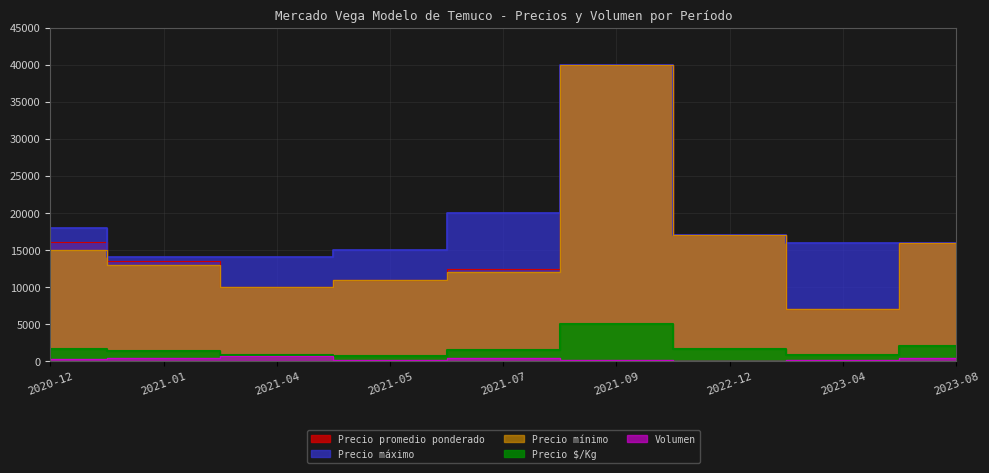

At which category does Precio máximo reach its first local peak?

2021-09